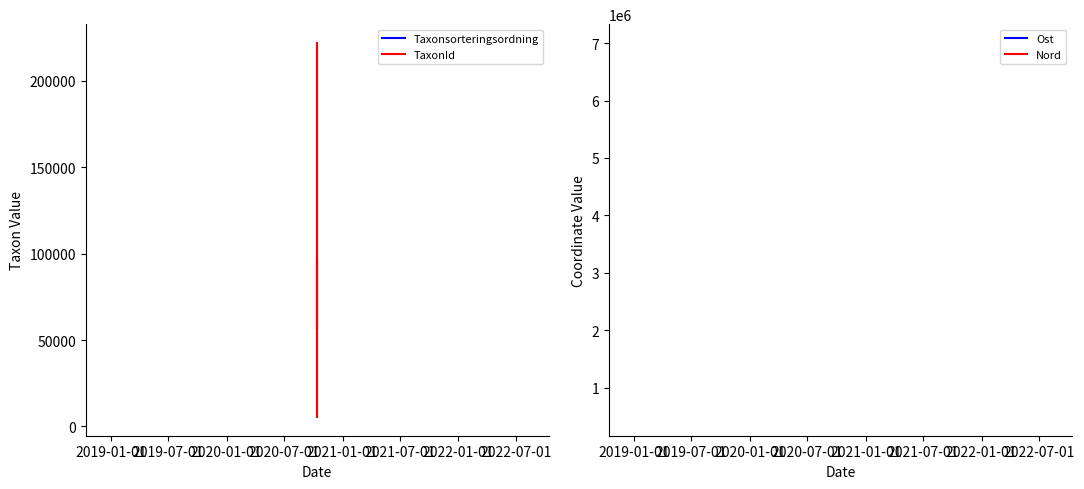

True or false: Taxonsorteringsordning and Nord cross at least once.

False